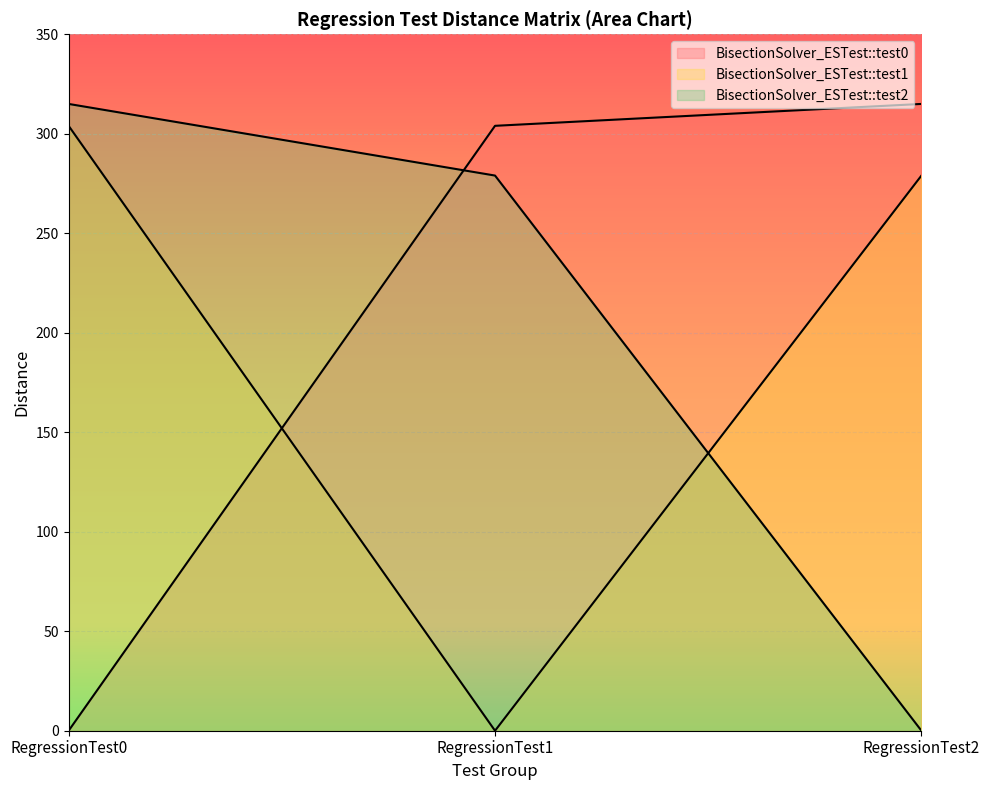

Reading left to right, extract all data points from this chart.

BisectionSolver_ESTest::test0: 0	304	315
BisectionSolver_ESTest::test1: 304	0	279
BisectionSolver_ESTest::test2: 315	279	0